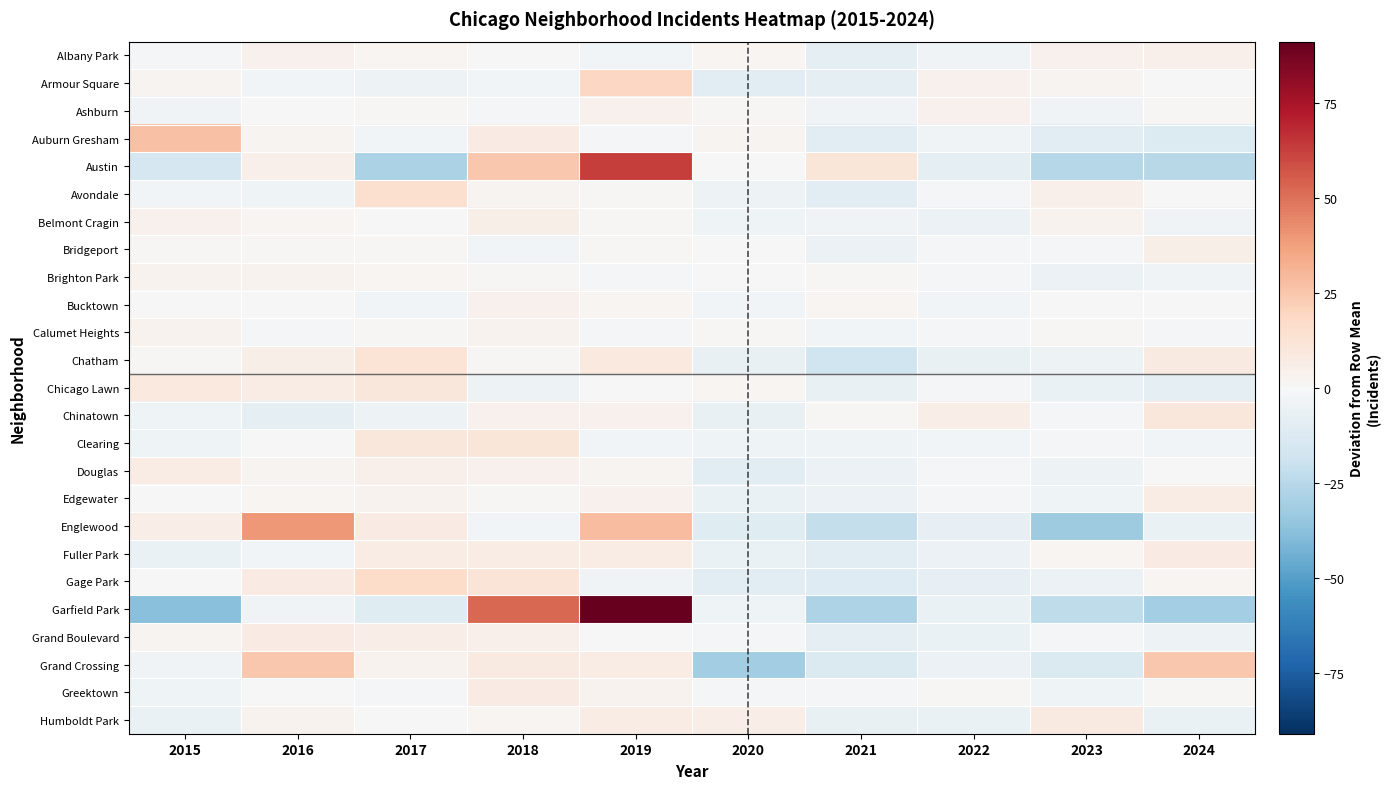

Reading left to right, transcribe all the data shown in this chart.

Albany Park: 2015=-1.2	2016=3.8	2017=1.8	2018=-0.2	2019=-2.2	2020=1.8	2021=-9.2	2022=-3.2	2023=3.8	2024=4.8
Armour Square: 2015=2.6	2016=-2.4	2017=-4.4	2018=-2.4	2019=18.6	2020=-9.4	2021=-8.4	2022=3.6	2023=2.6	2024=-0.4
Ashburn: 2015=-3.0	2016=0.0	2017=1.0	2018=-2.0	2019=4.0	2020=1.0	2021=-3.0	2022=4.0	2023=-3.0	2024=1.0
Auburn Gresham: 2015=26.7	2016=2.7	2017=-2.3	2018=7.7	2019=-1.3	2020=2.7	2021=-10.3	2022=-3.3	2023=-10.3	2024=-12.3
Austin: 2015=-15.1	2016=4.9	2017=-29.1	2018=24.9	2019=62.9	2020=-0.1	2021=10.9	2022=-8.1	2023=-26.1	2024=-25.1
Avondale: 2015=-2.7	2016=-3.7	2017=14.3	2018=2.3	2019=1.3	2020=-4.7	2021=-9.7	2022=-1.7	2023=4.3	2024=0.3
Belmont Cragin: 2015=4.0	2016=2.0	2017=0.0	2018=5.0	2019=1.0	2020=-4.0	2021=-3.0	2022=-5.0	2023=3.0	2024=-3.0
Bridgeport: 2015=1.4	2016=1.4	2017=1.4	2018=-2.6	2019=1.4	2020=0.4	2021=-5.6	2022=-1.6	2023=-1.6	2024=5.4
Brighton Park: 2015=3.0	2016=3.0	2017=2.0	2018=1.0	2019=-1.0	2020=0.0	2021=1.0	2022=-1.0	2023=-5.0	2024=-3.0
Bucktown: 2015=-0.4	2016=0.6	2017=-2.4	2018=3.6	2019=1.6	2020=-2.4	2021=1.6	2022=-2.4	2023=-0.4	2024=0.6
Calumet Heights: 2015=3.2	2016=-1.8	2017=1.2	2018=3.2	2019=-1.8	2020=1.2	2021=-2.8	2022=-1.8	2023=1.2	2024=-1.8
Chatham: 2015=1.1	2016=5.1	2017=12.1	2018=1.1	2019=9.1	2020=-6.9	2021=-17.9	2022=-6.9	2023=-4.9	2024=8.1
Chicago Lawn: 2015=9.1	2016=7.1	2017=10.1	2018=-4.9	2019=0.1	2020=2.1	2021=-6.9	2022=-1.9	2023=-5.9	2024=-8.9
Chinatown: 2015=-3.8	2016=-8.8	2017=-4.8	2018=4.2	2019=4.2	2020=-6.8	2021=1.2	2022=6.2	2023=-1.8	2024=10.2
Clearing: 2015=-3.7	2016=-0.7	2017=10.3	2018=11.3	2019=-2.7	2020=-3.7	2021=-3.7	2022=-2.7	2023=-1.7	2024=-2.7
Douglas: 2015=6.7	2016=2.7	2017=4.7	2018=3.7	2019=2.7	2020=-9.3	2021=-5.3	2022=-1.3	2023=-4.3	2024=-0.3
Edgewater: 2015=-0.1	2016=1.9	2017=2.9	2018=0.9	2019=3.9	2020=-6.1	2021=-5.1	2022=-1.1	2023=-4.1	2024=6.9
Englewood: 2015=6.3	2016=39.3	2017=7.3	2018=-2.7	2019=28.3	2020=-10.7	2021=-21.7	2022=-7.7	2023=-32.7	2024=-5.7
Fuller Park: 2015=-6.2	2016=-2.2	2017=6.8	2018=6.8	2019=6.8	2020=-6.2	2021=-10.2	2022=-5.2	2023=1.8	2024=7.8
Gage Park: 2015=-0.4	2016=7.6	2017=16.6	2018=11.6	2019=-3.4	2020=-9.4	2021=-11.4	2022=-7.4	2023=-5.4	2024=1.6
Garfield Park: 2015=-37.9	2016=-2.9	2017=-10.9	2018=52.1	2019=91.1	2020=-3.9	2021=-27.9	2022=-5.9	2023=-22.9	2024=-30.9
Grand Boulevard: 2015=2.7	2016=7.7	2017=5.7	2018=4.7	2019=0.7	2020=-1.3	2021=-8.3	2022=-6.3	2023=-1.3	2024=-4.3
Grand Crossing: 2015=-3.5	2016=24.5	2017=3.5	2018=8.5	2019=6.5	2020=-31.5	2021=-13.5	2022=-5.5	2023=-13.5	2024=24.5
Greektown: 2015=-3.7	2016=-0.7	2017=-1.7	2018=7.3	2019=3.3	2020=-1.7	2021=-1.7	2022=1.3	2023=-3.7	2024=1.3
Humboldt Park: 2015=-6.1	2016=2.9	2017=-0.1	2018=1.9	2019=6.9	2020=5.9	2021=-7.1	2022=-6.1	2023=7.9	2024=-6.1